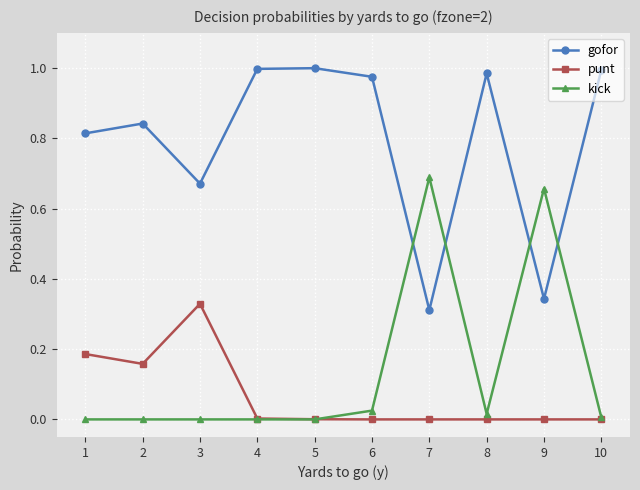

At which label does kick reach its peak?

7